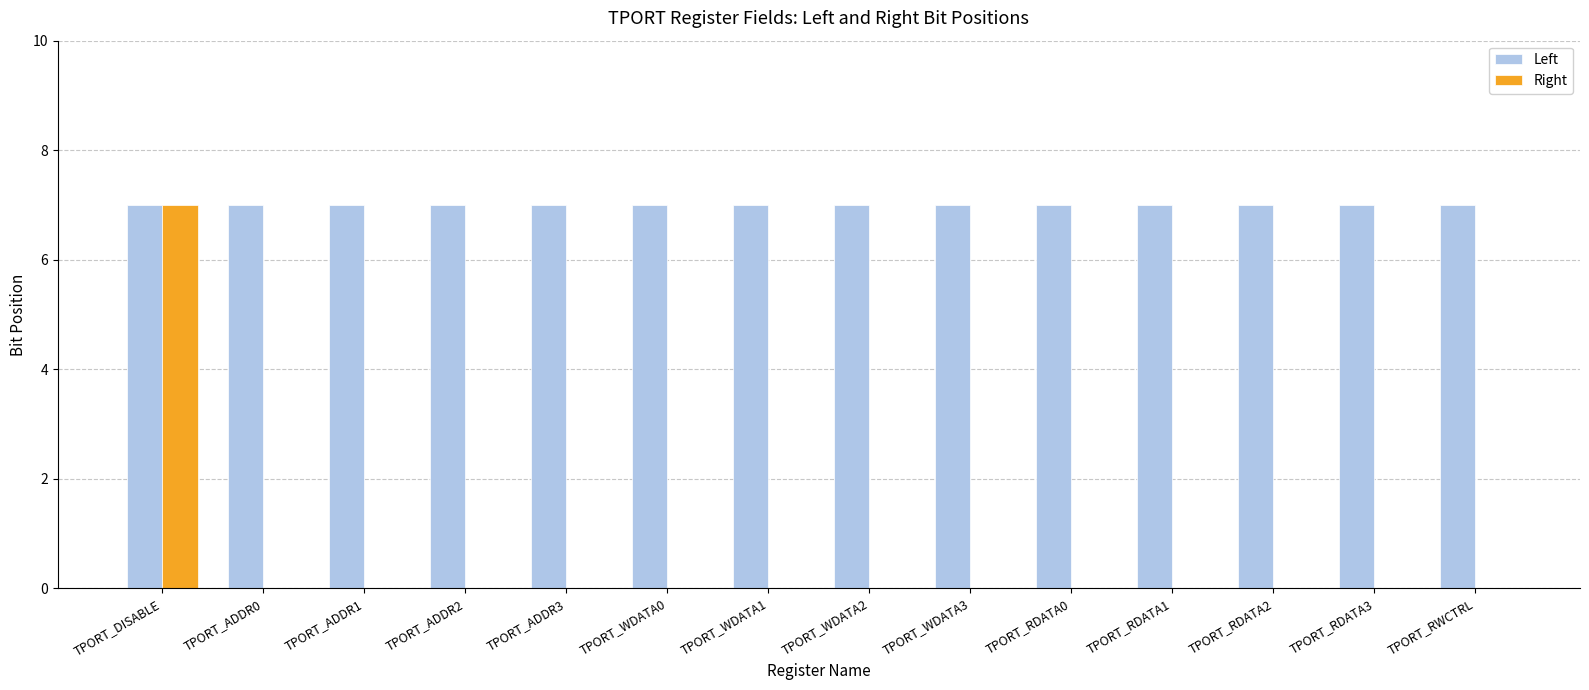

Between TPORT_DISABLE and TPORT_WDATA2, which series saw the biggest shift?

Right